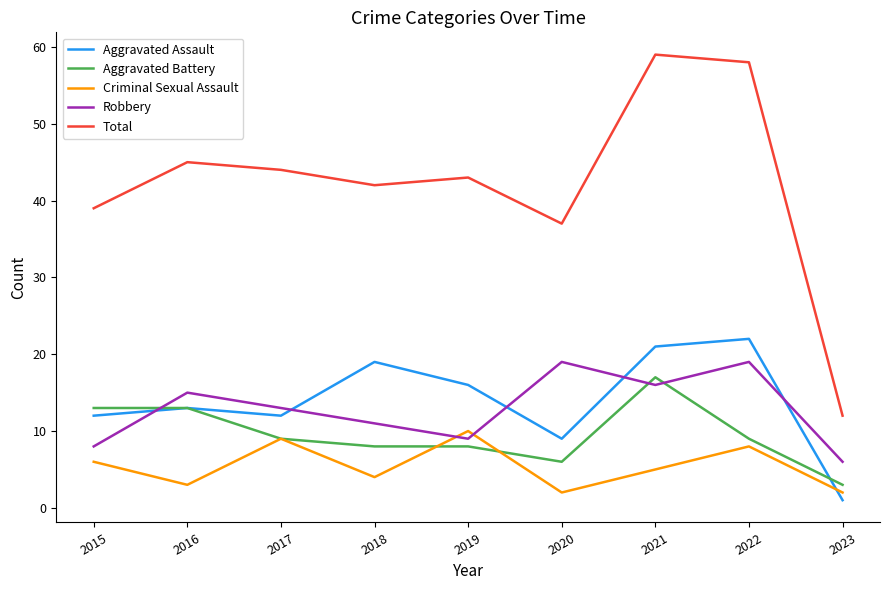

Is it true that Aggravated Battery equals 7 at 2015?

False